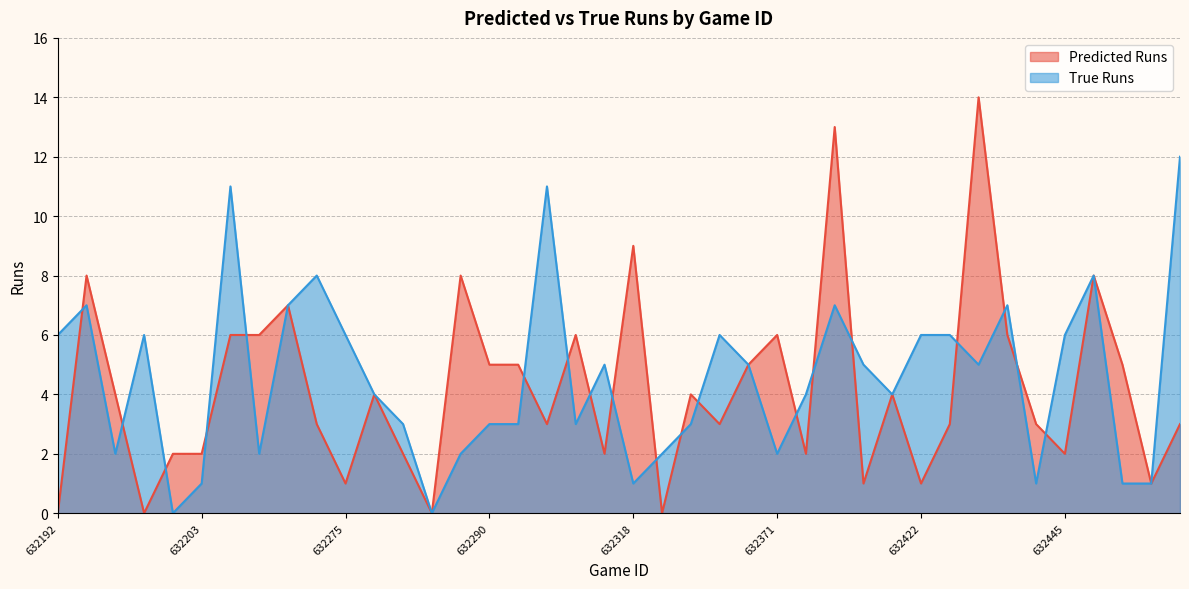

What is the sum of the True Runs values at 632459 and 632192?

14